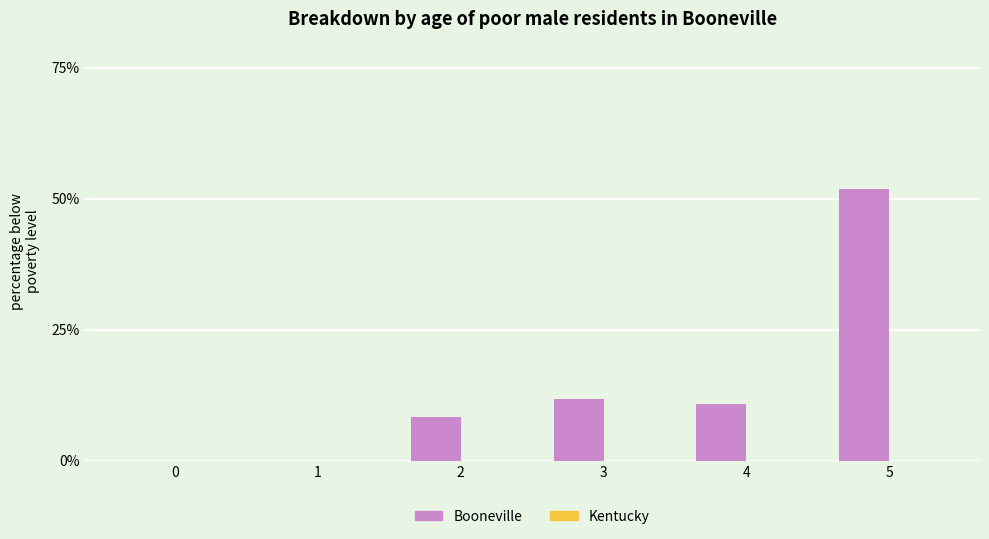

Which has a higher value, 1 or 5?

5